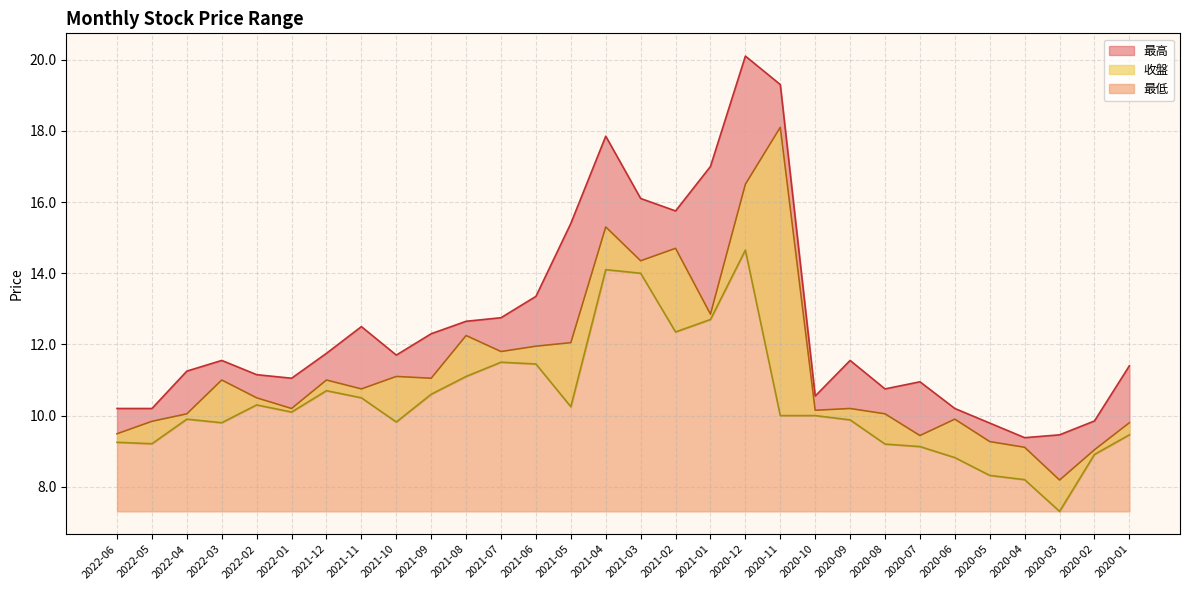

At which label is 最高 closest to 14?

2021-06